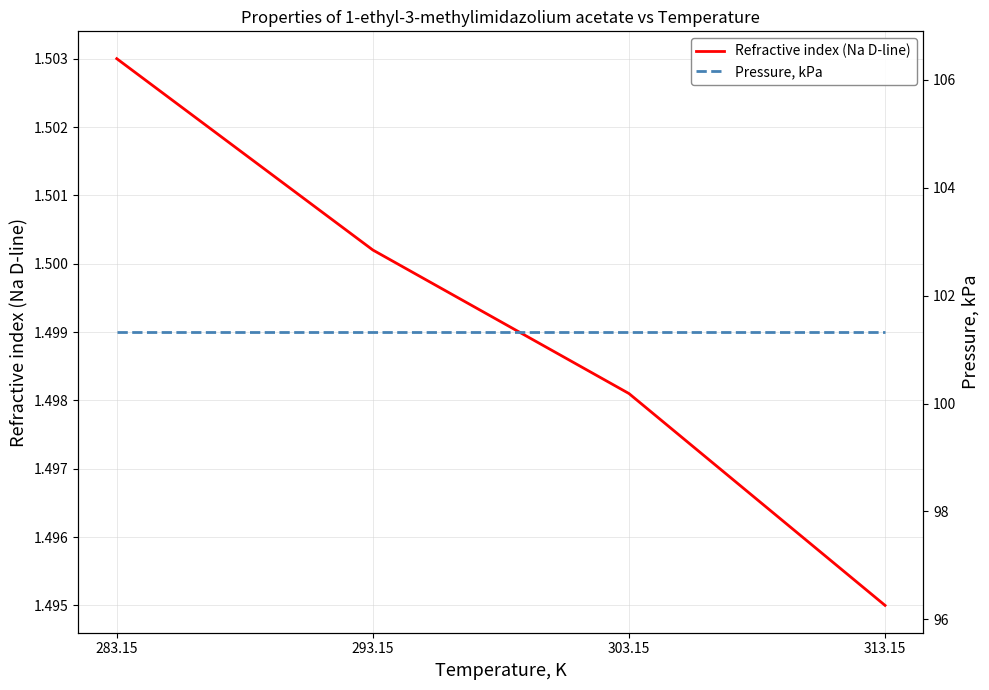

Is it true that Pressure, kPa equals 101.3 at 283.15?

True